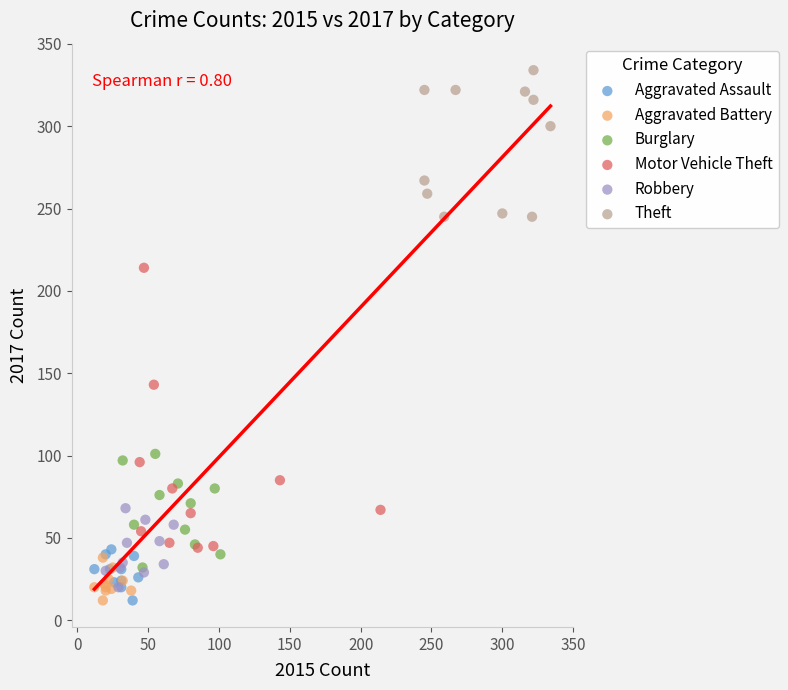

Which series has the widest spread of Y values?

Motor Vehicle Theft